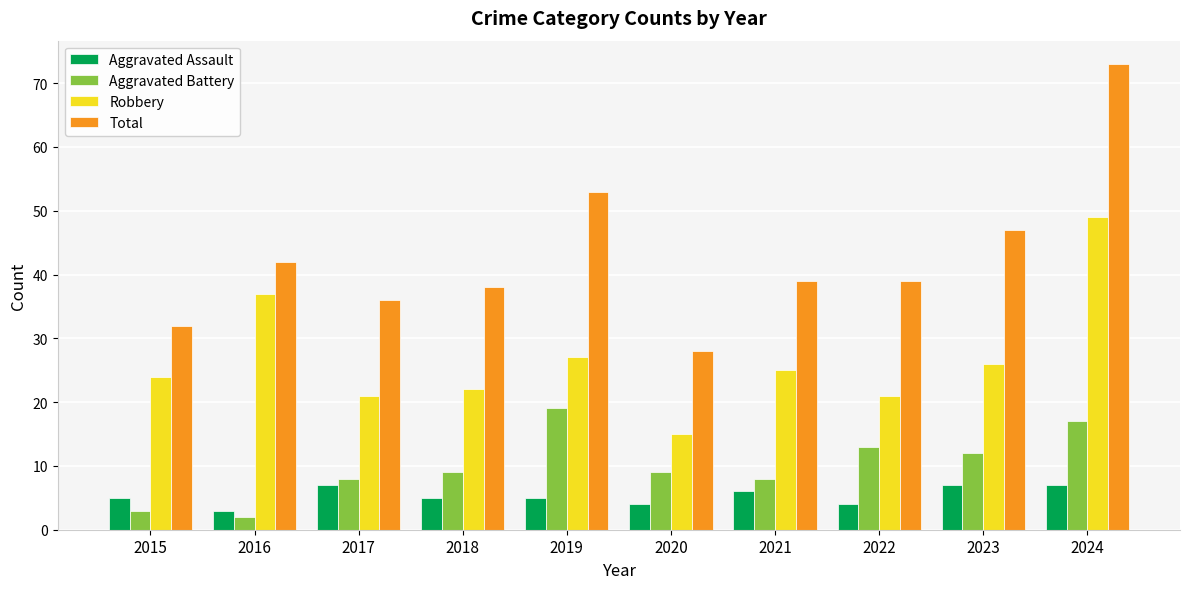

How many bars are there in each group?

4